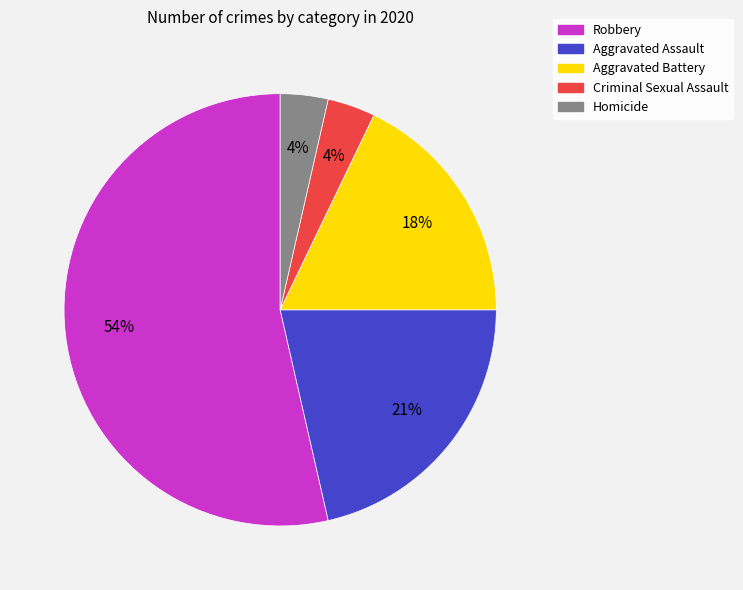

To the nearest percent, what is the average slice percentage?

20%